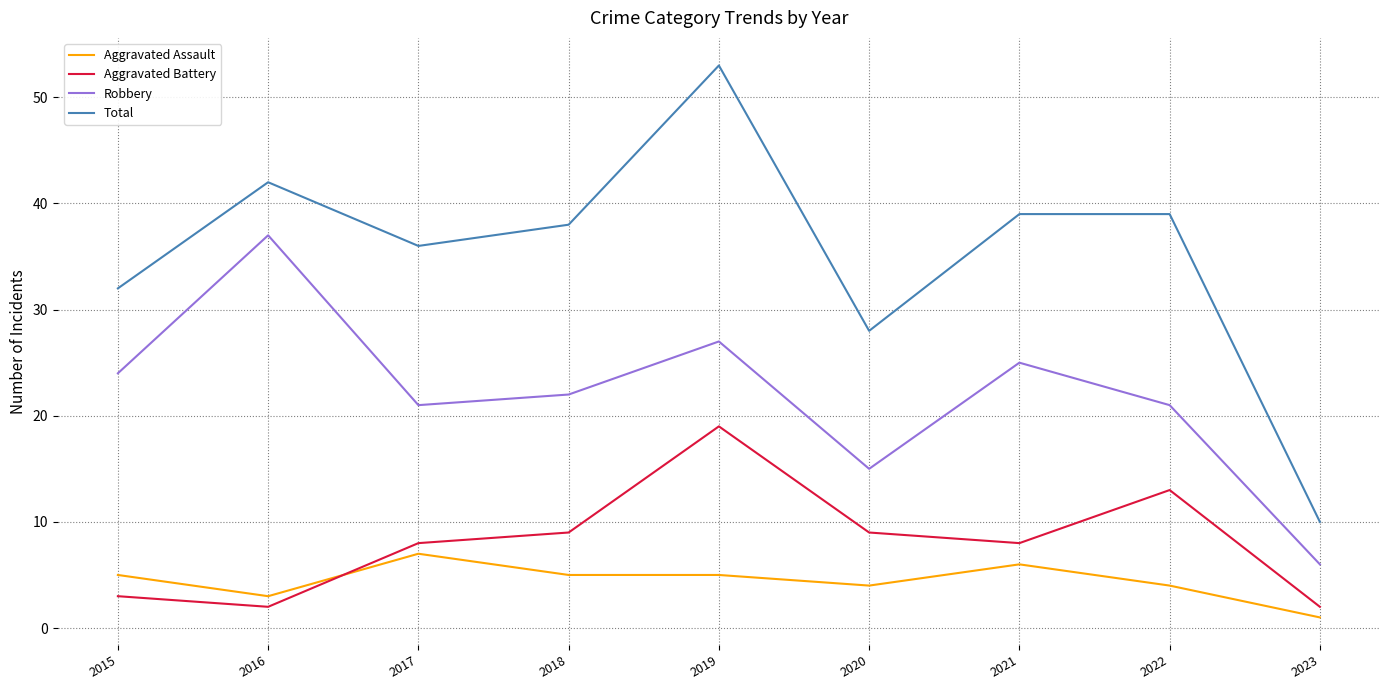

At which label does Total first exceed 38?

2016